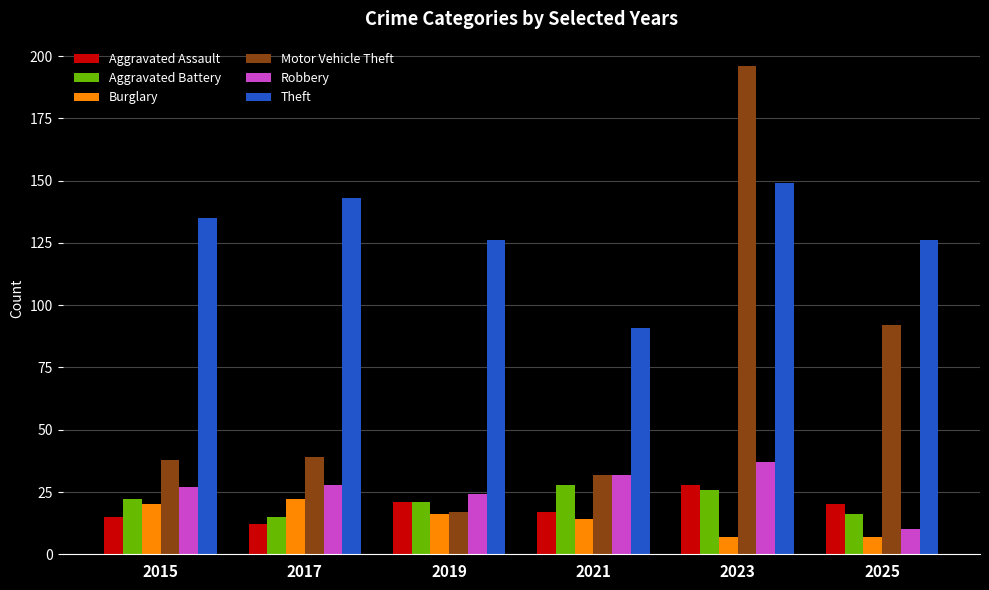

Which series has the largest range (max minus min)?

Motor Vehicle Theft